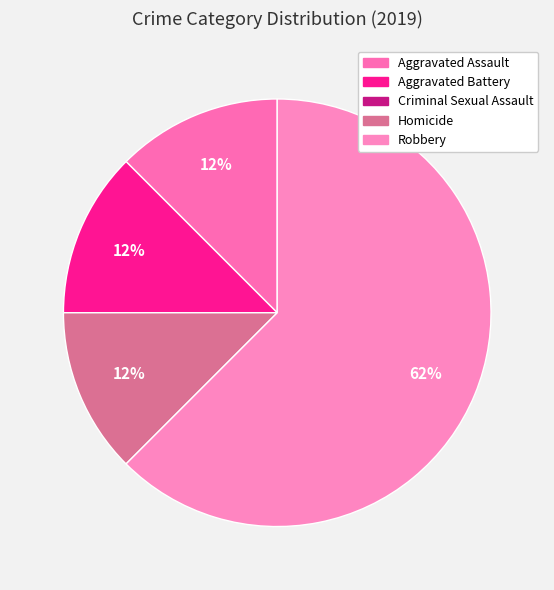

How many slices are in this pie chart?

5